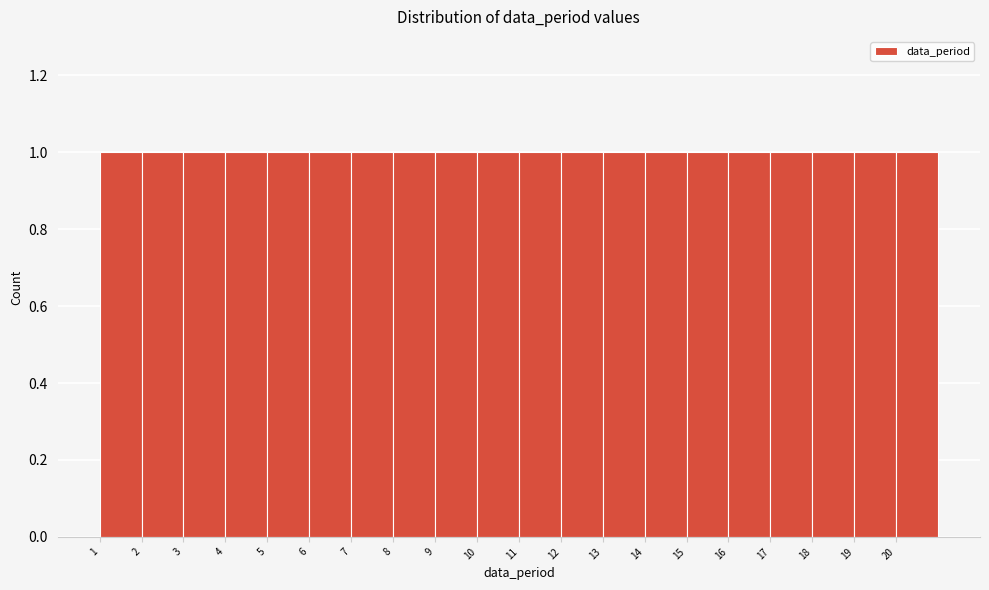

What is the height of the bar covering 16 to 17 on the x-axis? The values are not printed on the chart, so give them approximately, as read against the axis.

1